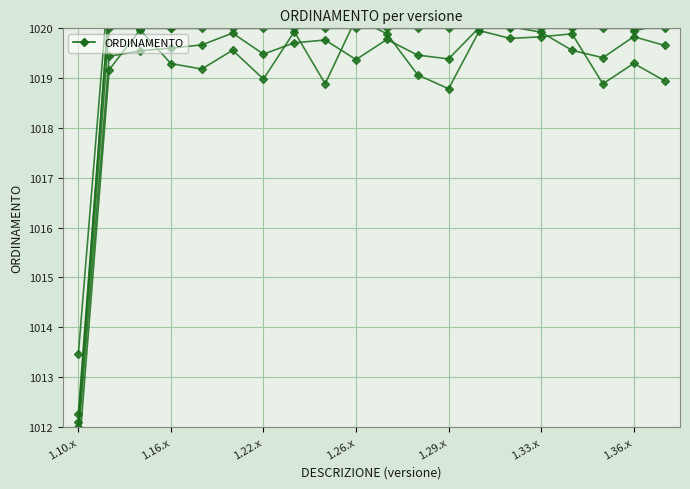

Which has a higher value, 1.22.x or 1.10.x?

1.22.x